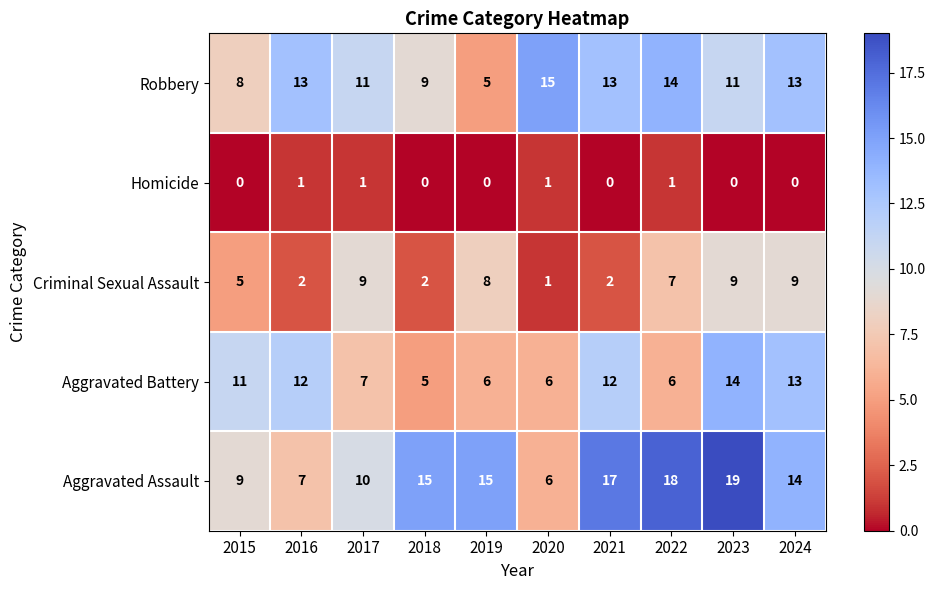

At which category does the chart reach its peak across all series?

2023